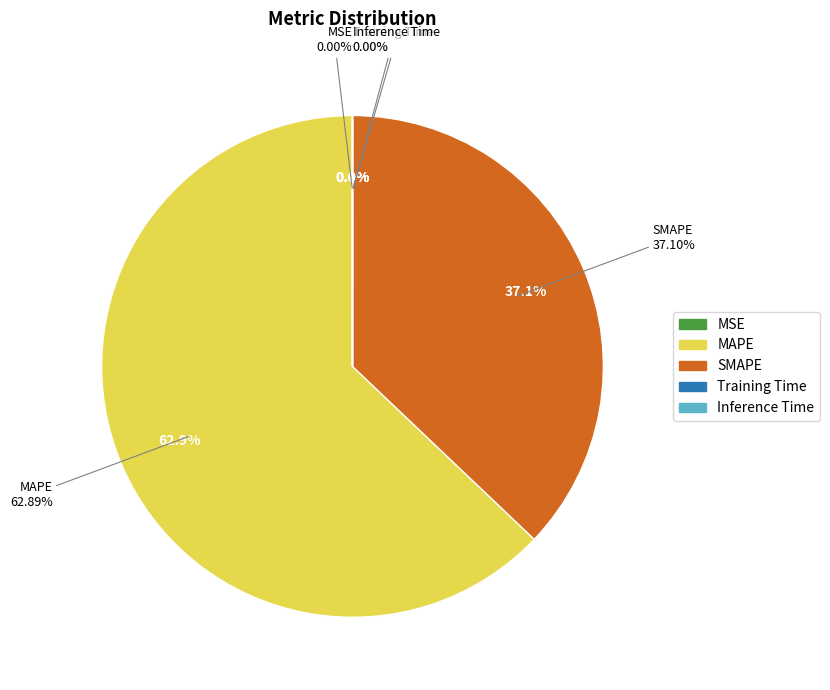

What portion of the pie excludes SMAPE?

62.9%